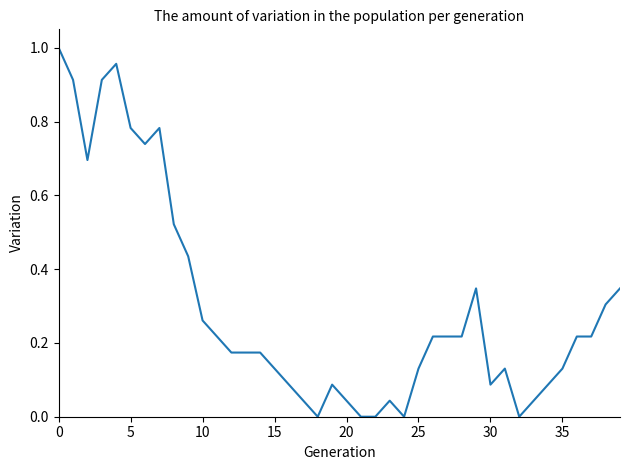

Does the chart display data point markers on the line(s)?

No